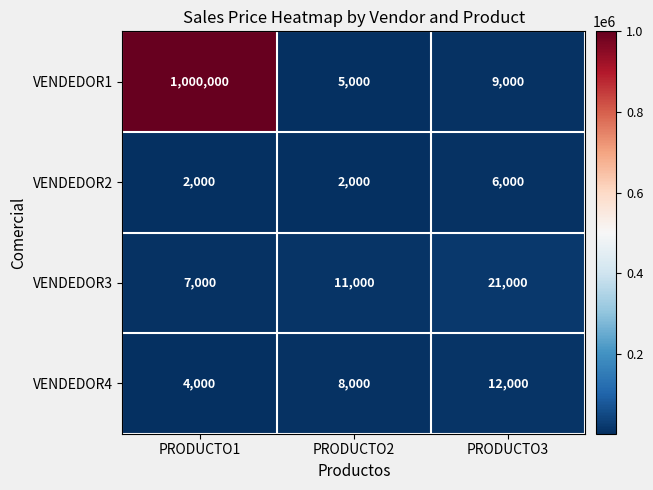

At which label does VENDEDOR1 reach its minimum?

PRODUCTO2